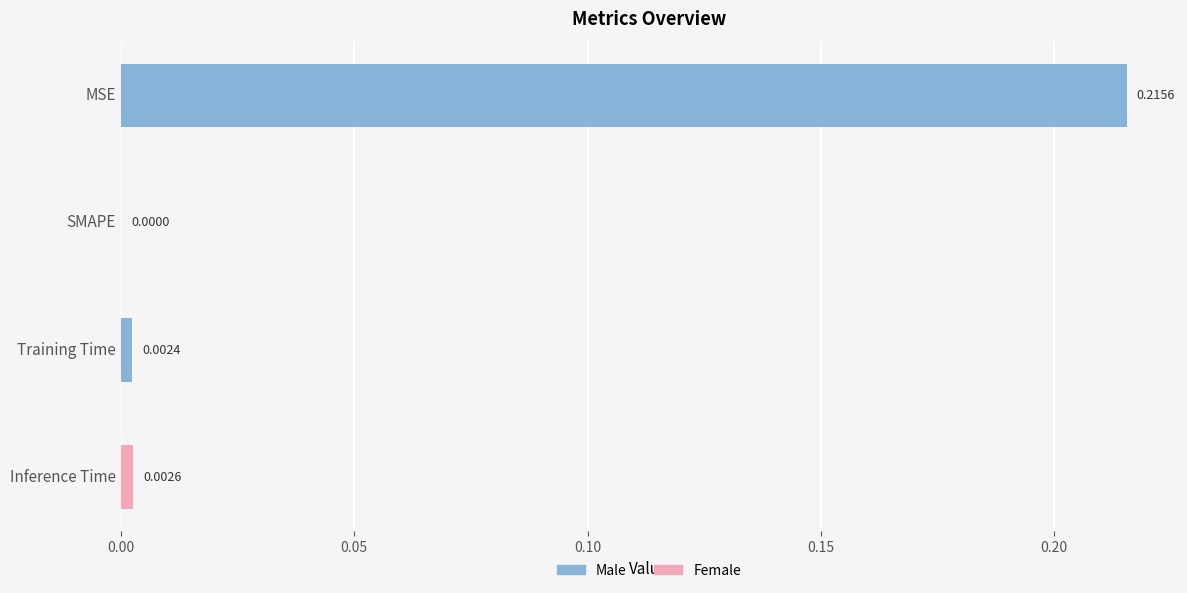

At which category does the chart reach its peak across all series?

MSE